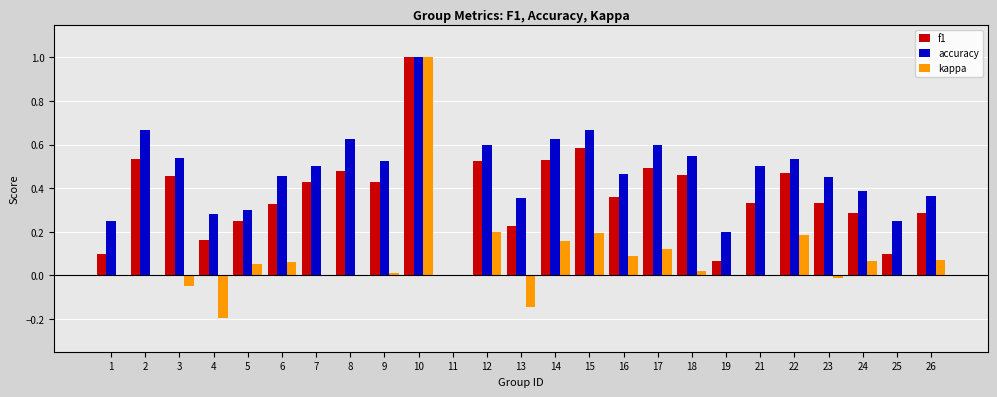

Which series has the largest total across all categories?

accuracy